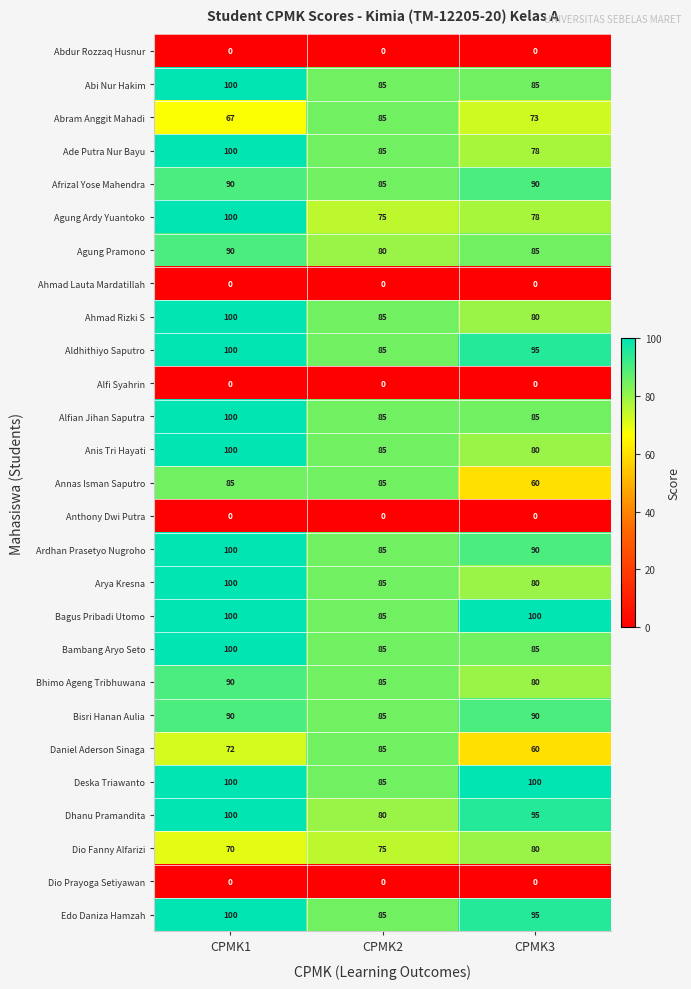

The Ardhan Prasetyo Nugroho series shows 122 at CPMK3. True or false?

False